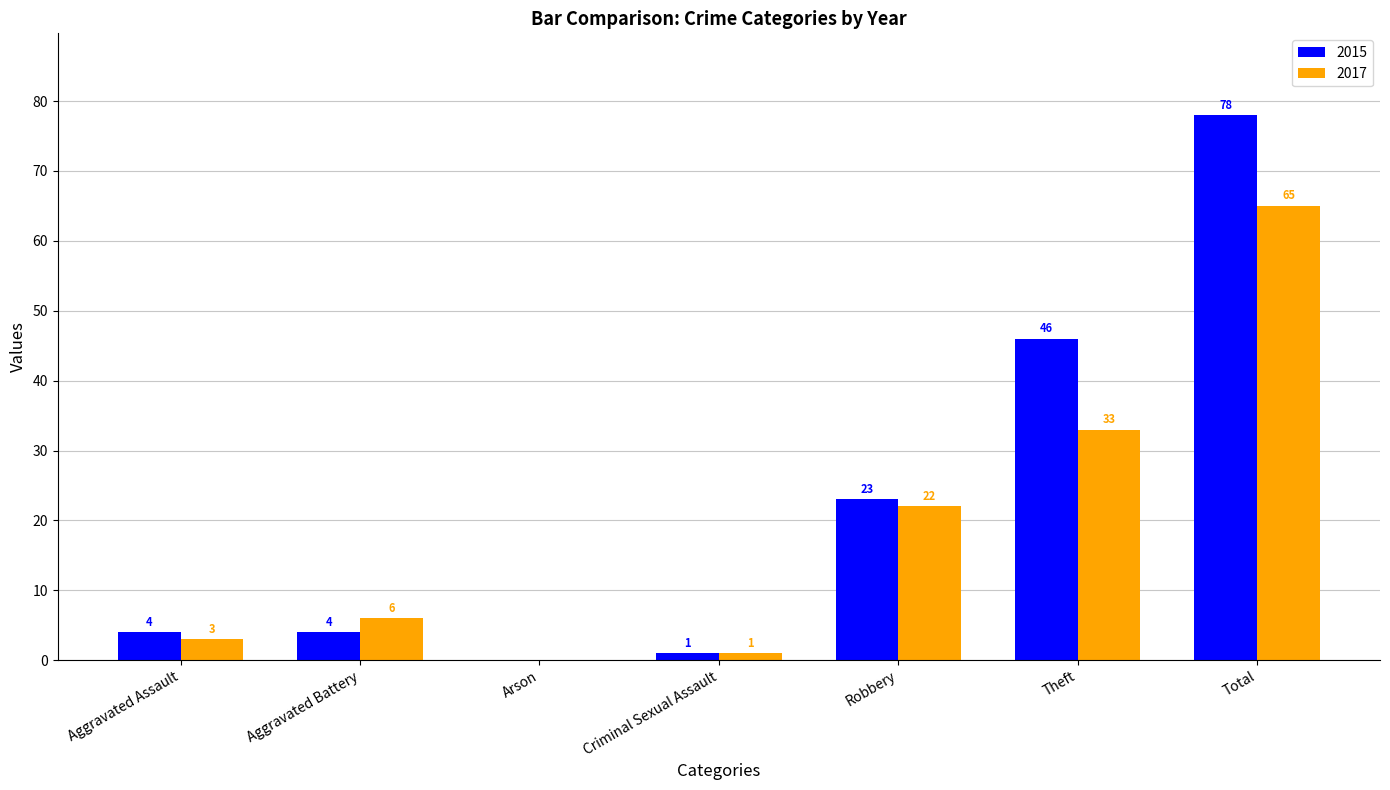

The 2015 series shows 23 at Robbery. True or false?

True